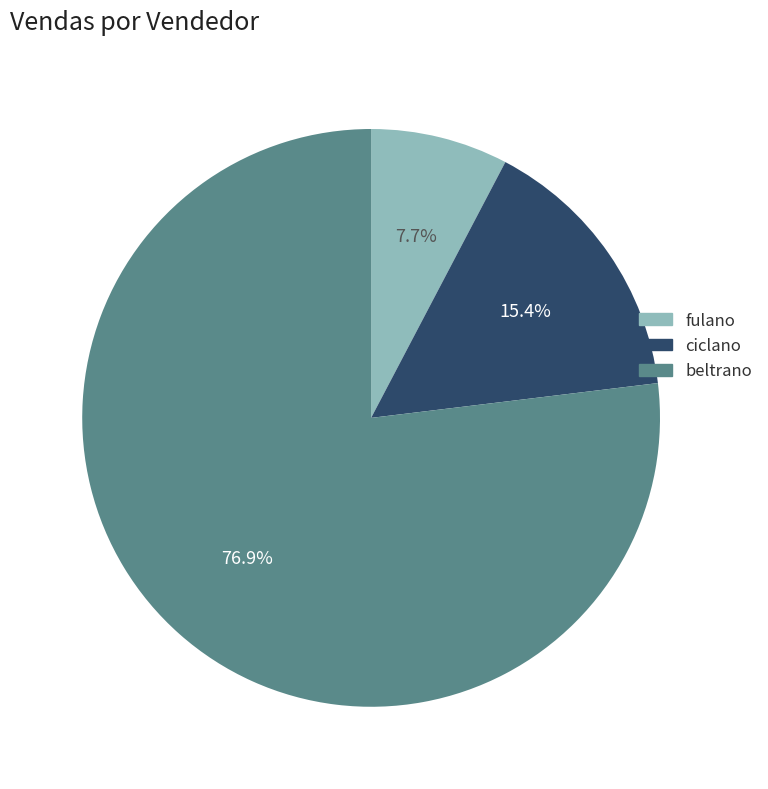

Which category has the smallest portion of the pie?

fulano